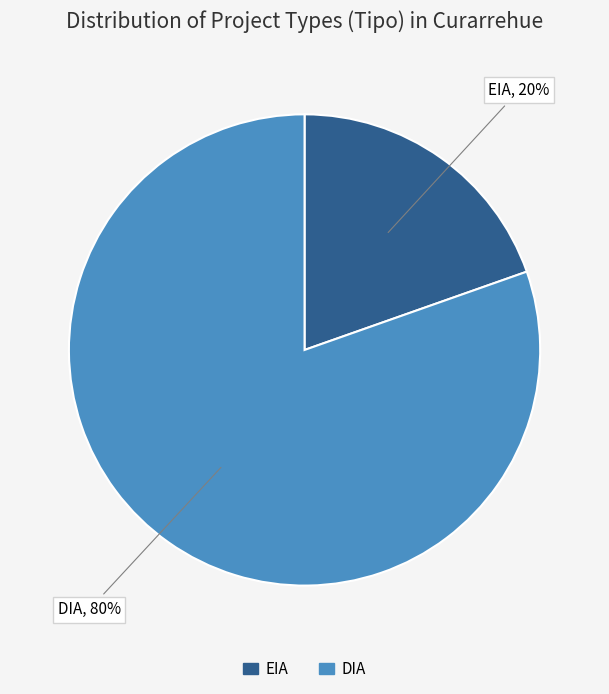

Is it true that DIA is 80% of the pie?

True